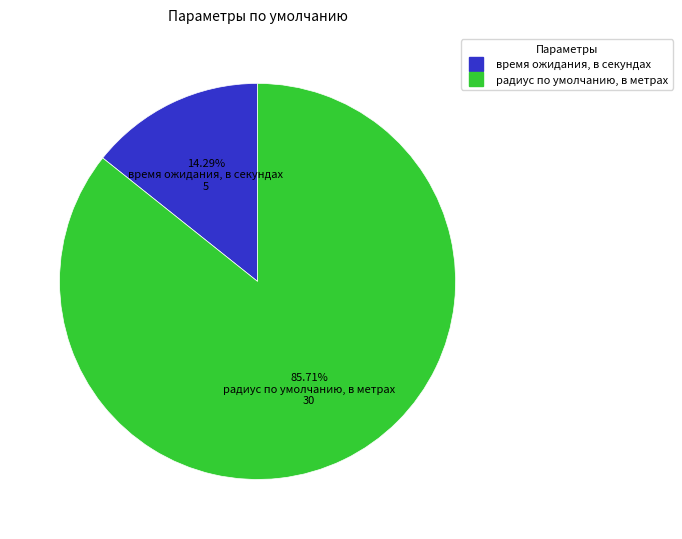

True or false: время ожидания, в секундах accounts for 7% of the total.

False